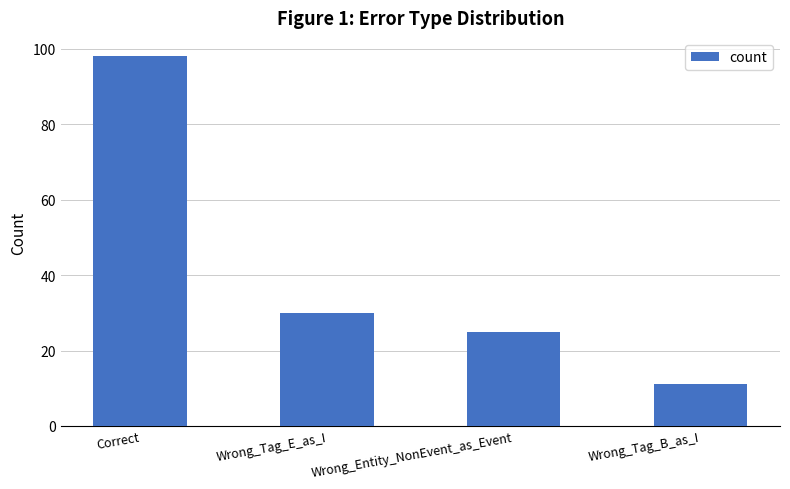

What is the difference between the maximum and minimum values?

87